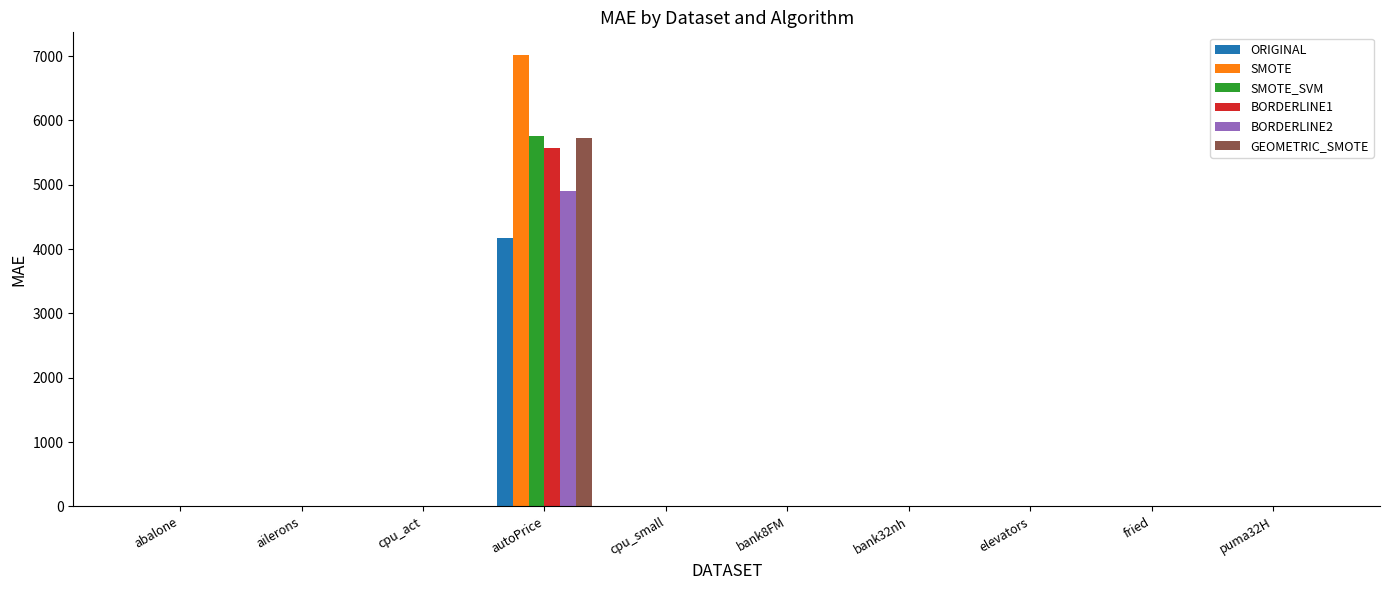

What is the total value across all series at bank32nh?

0.4